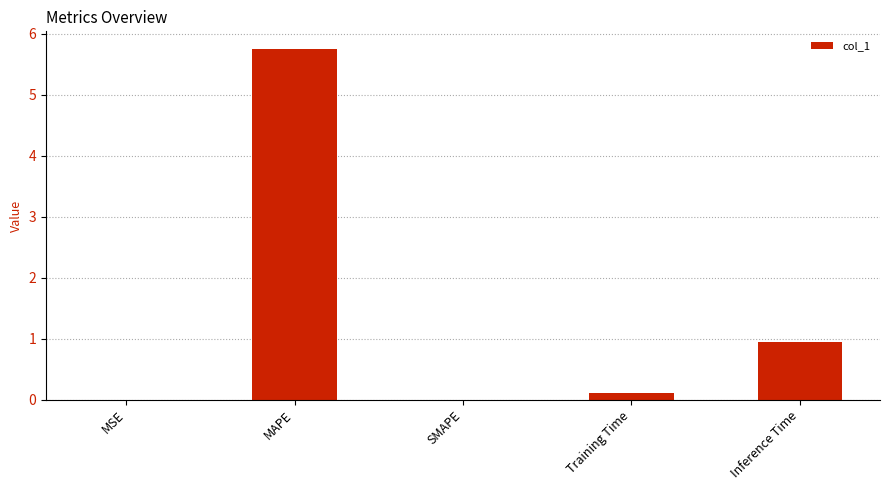

Is it true that the value at SMAPE is 0.0?

True